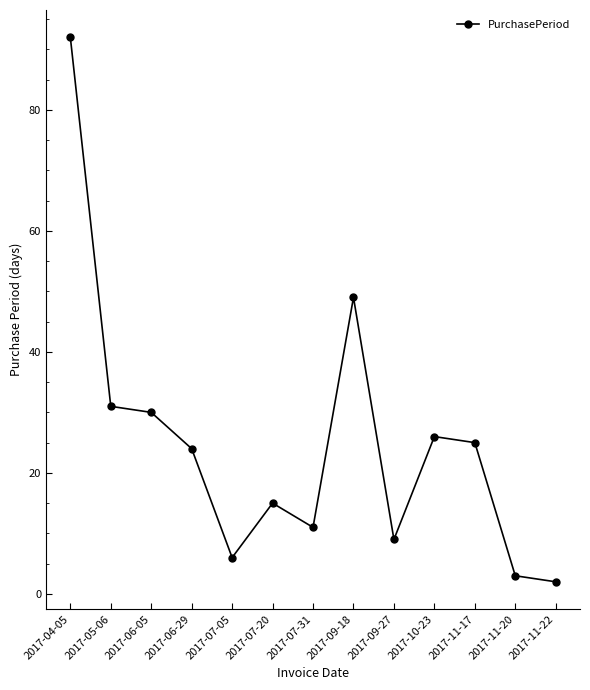

Is this an area chart (filled region under the line)?

No